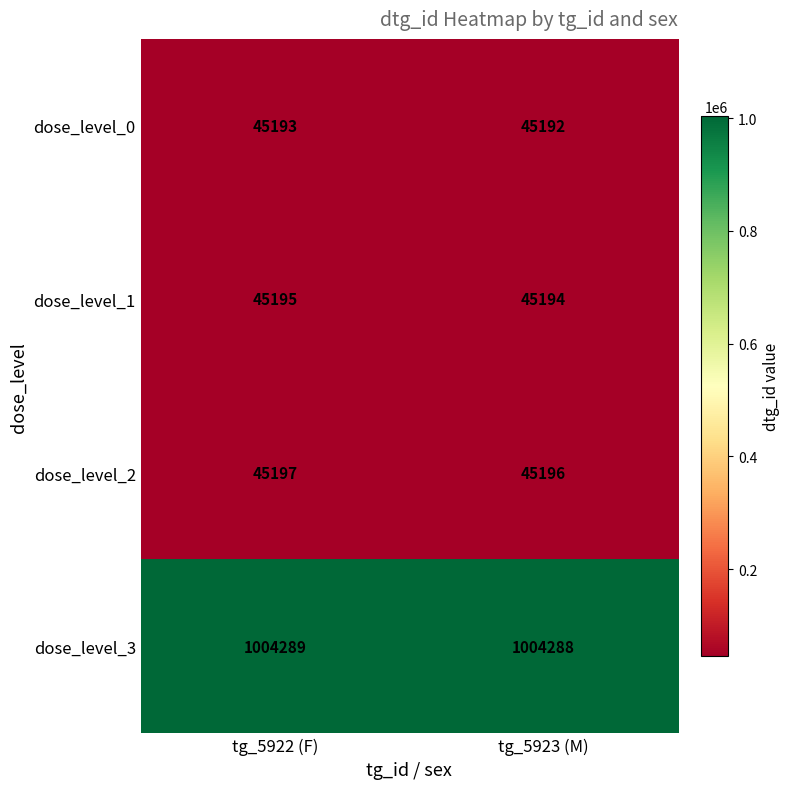

What is the sum of the dose_level_2 values at tg_5923 (M) and tg_5922 (F)?

90393